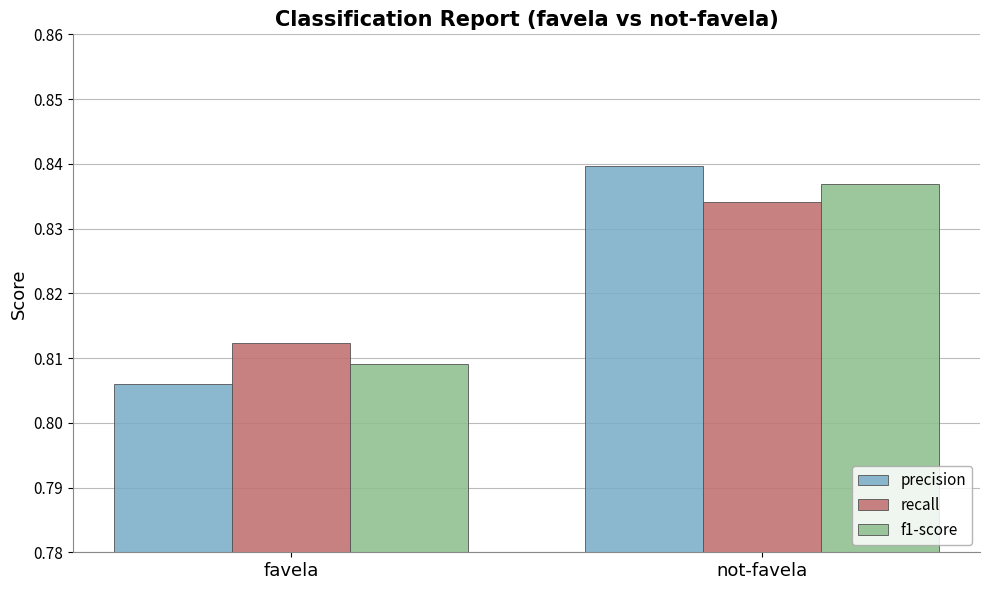

At which category does the chart reach its peak across all series?

not-favela